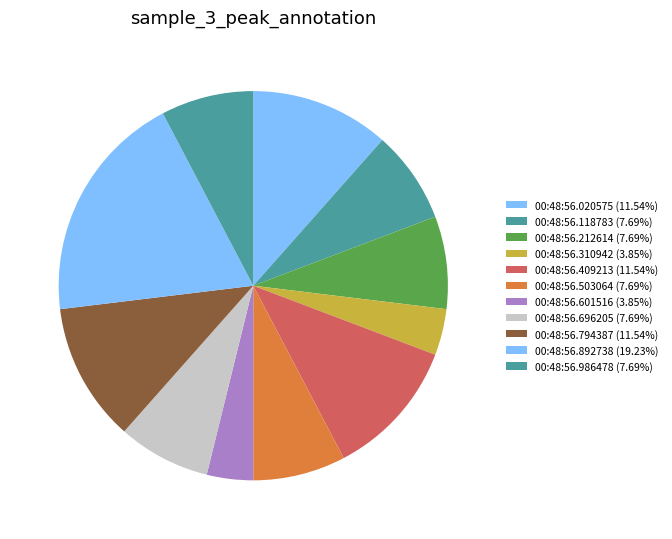

True or false: 00:48:56.503064 accounts for 8% of the total.

True